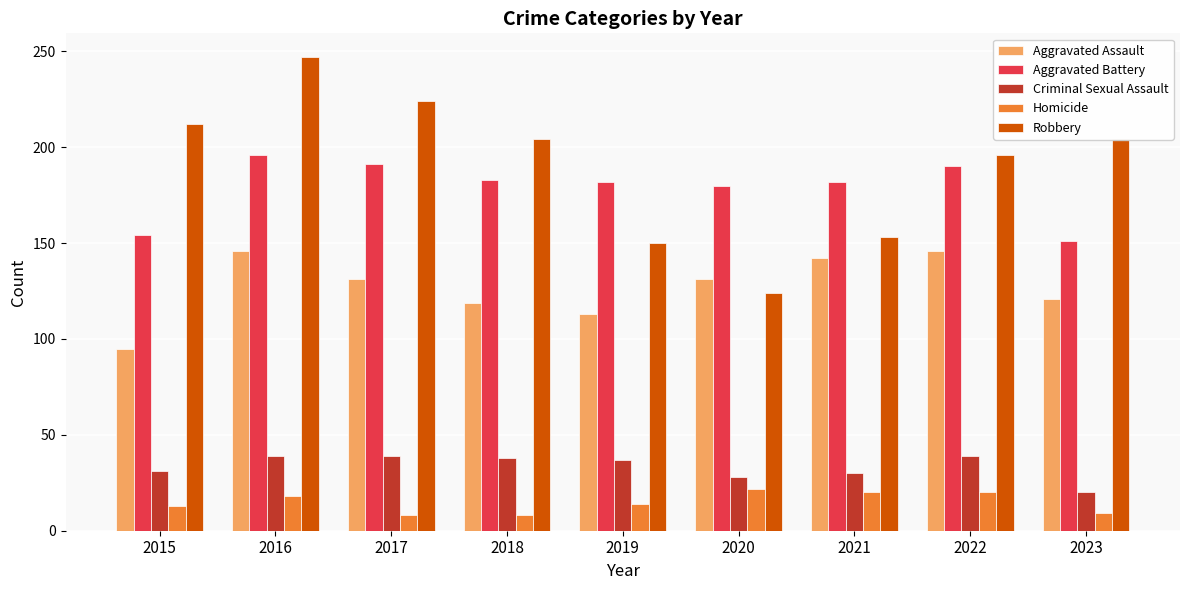

List the series in order of their peak value, highest first.

Robbery, Aggravated Battery, Aggravated Assault, Criminal Sexual Assault, Homicide